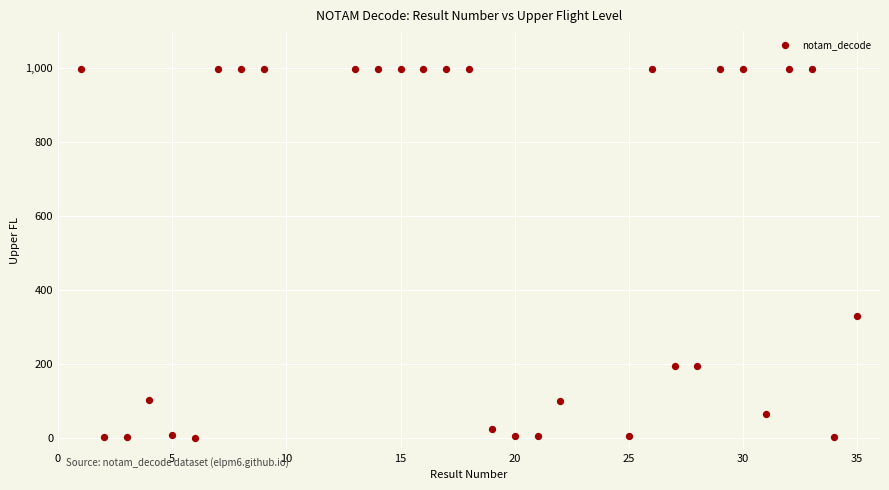

What Y value in the scatter plot is closest to 500?

330